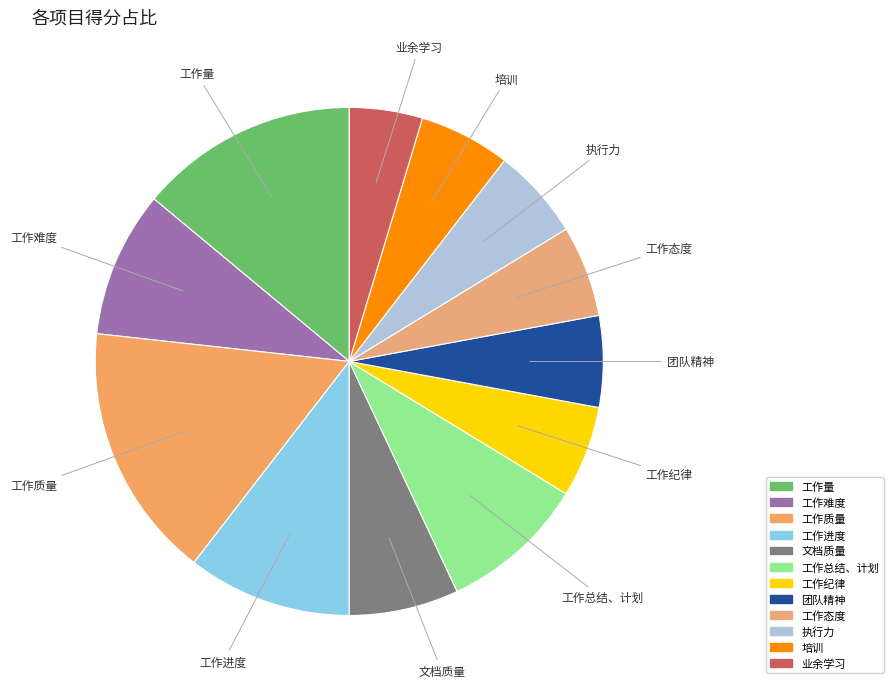

True or false: 工作态度 accounts for 20% of the total.

False